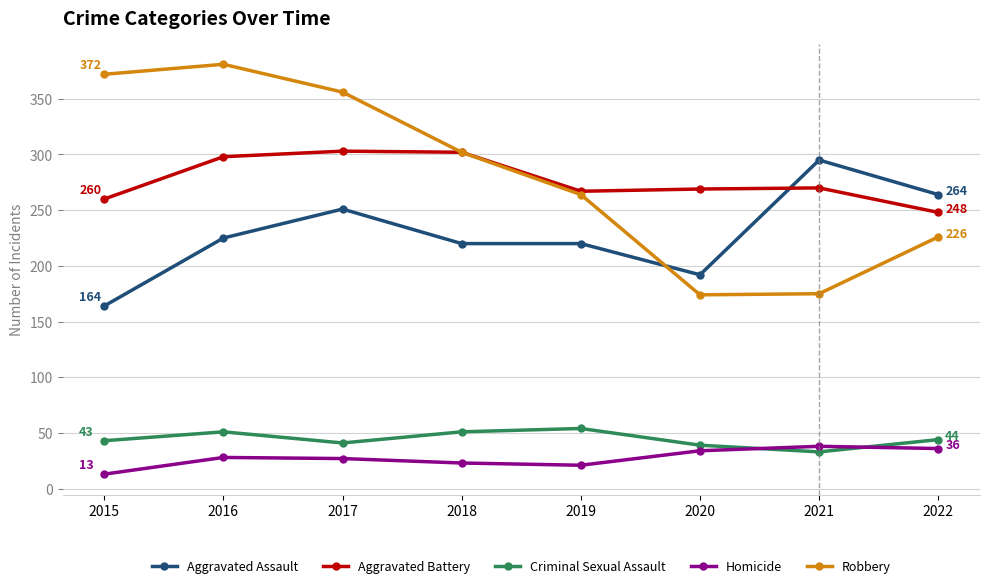

True or false: Robbery has more than 1 interior local peaks.

False